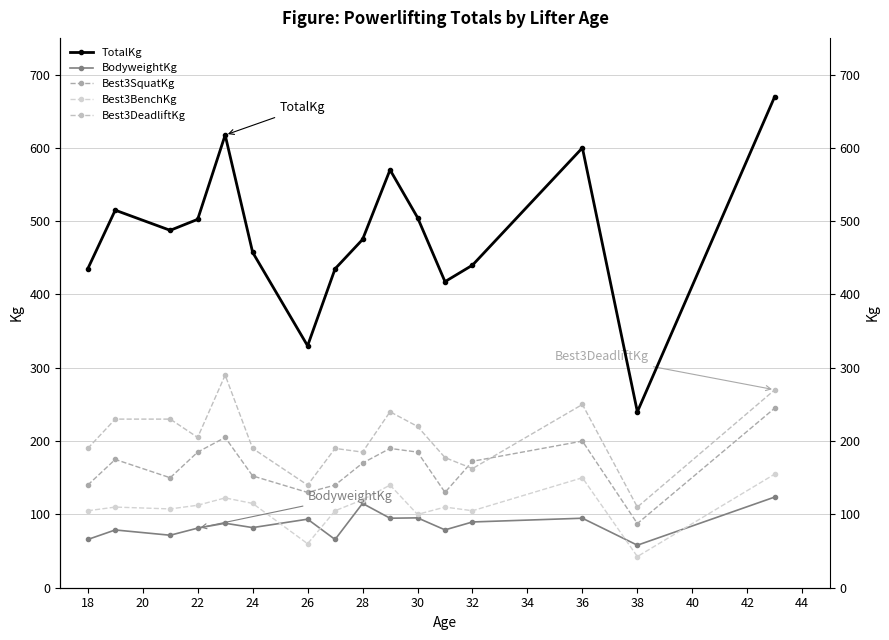

What is the label of the 7th point from the left?

26